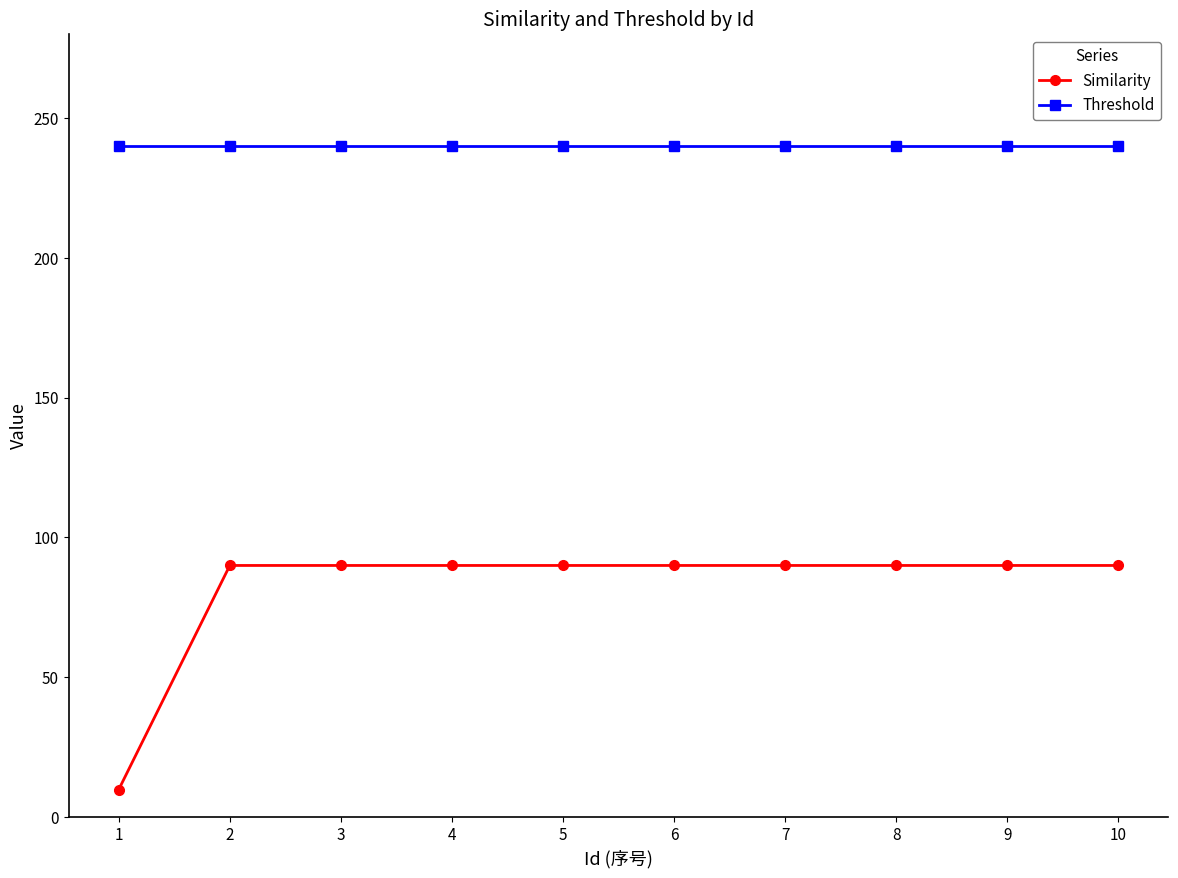

True or false: Similarity and Threshold cross at least once.

False